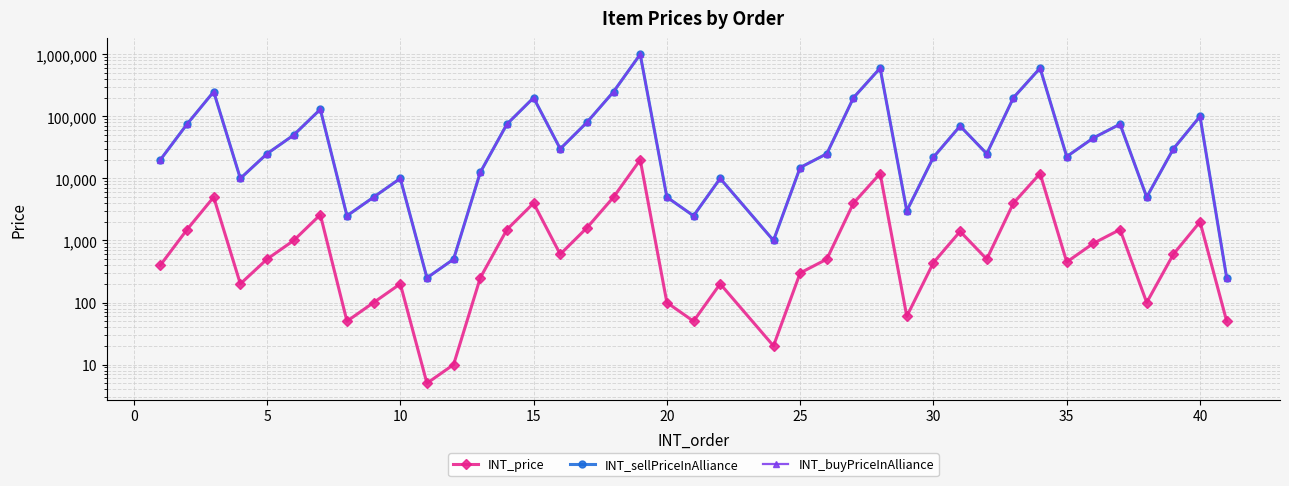

What is the value of the INT_sellPriceInAlliance point at the 16th from the left?

25000